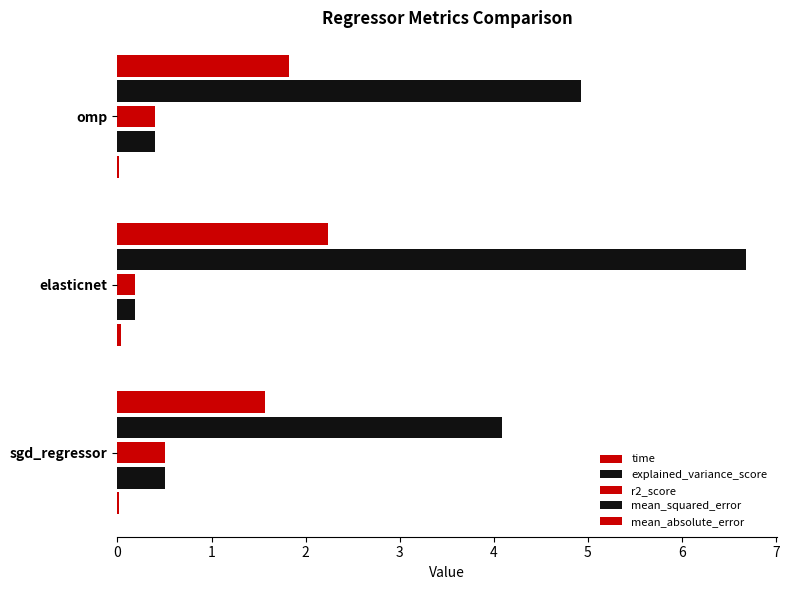

What is the maximum value for mean_absolute_error?

2.2